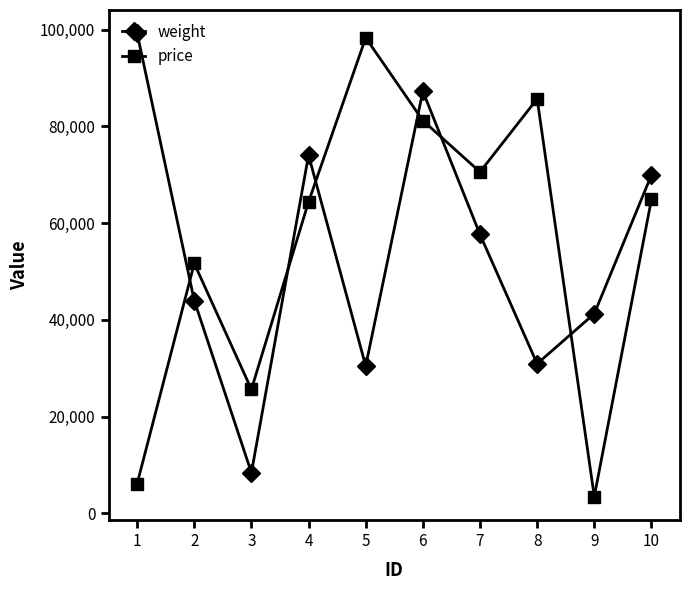

What is the lowest value of the price series?

3469